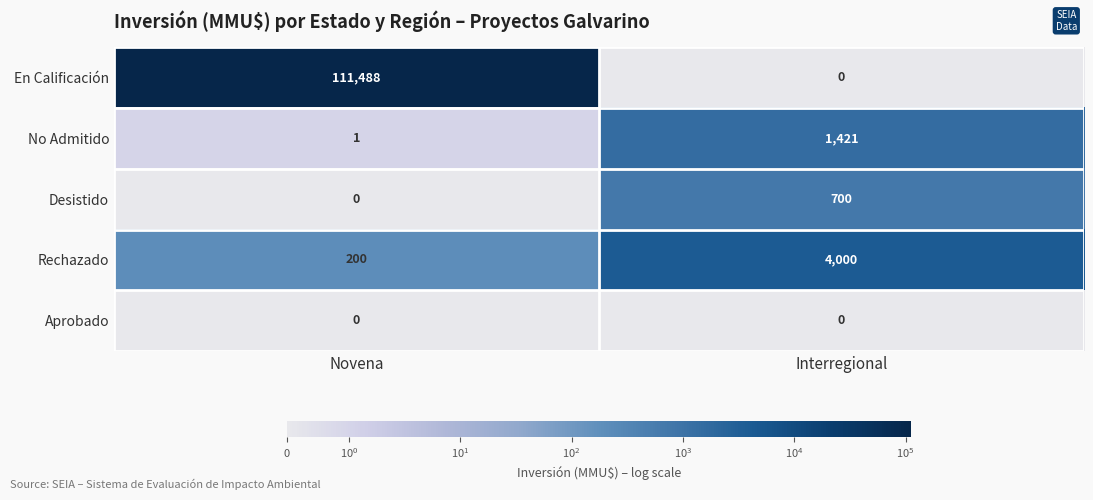

Reading right to left, list all the values displayed in this chart.

En Calificación: 0	111488
No Admitido: 1421	1
Desistido: 700	0
Rechazado: 4000	200
Aprobado: 0	0